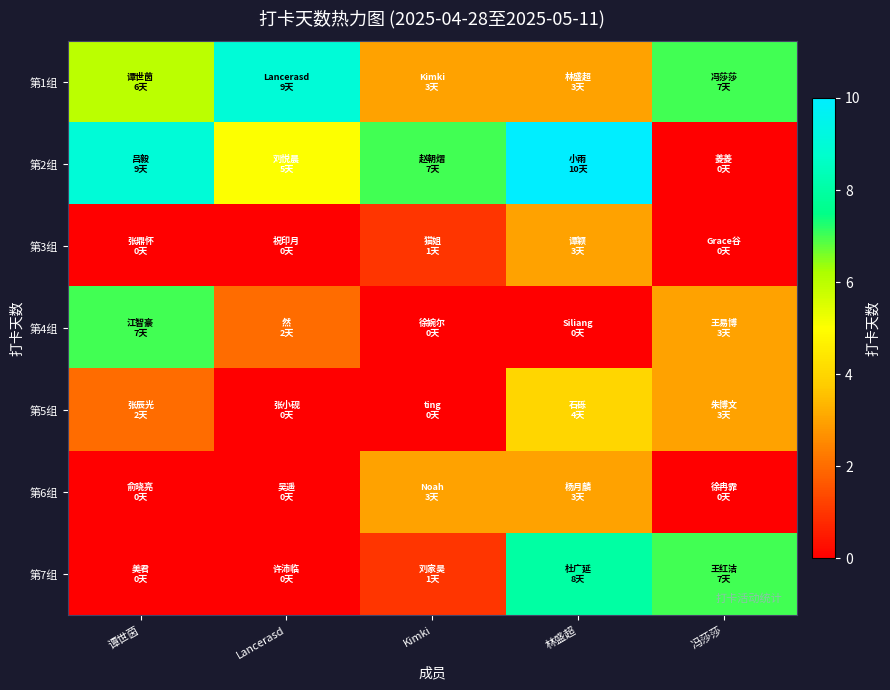

Which series changed the most between 林盛超 and 冯莎莎?

第2组